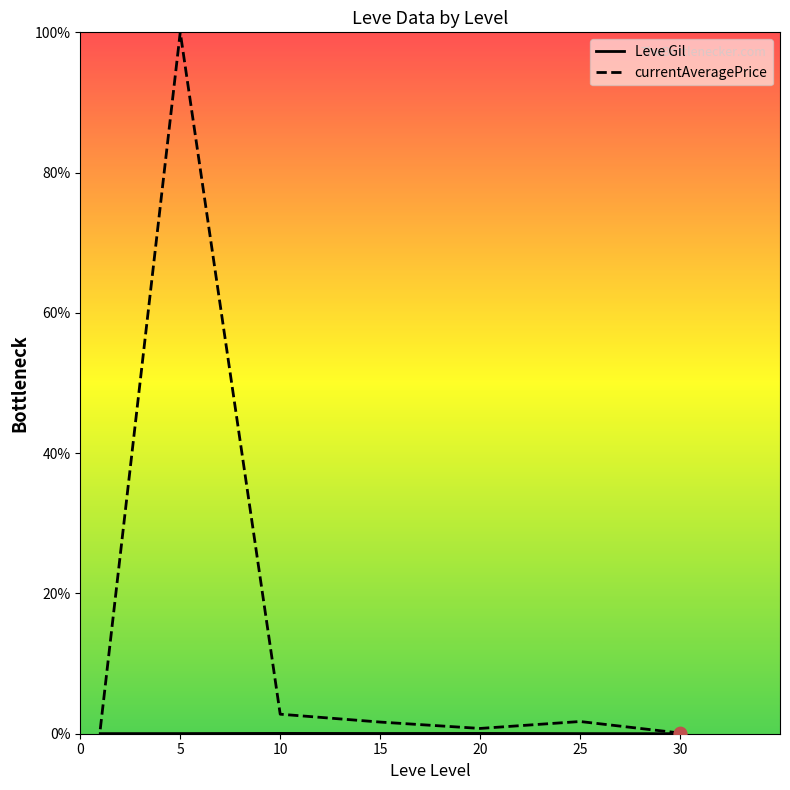

What are all the series names shown in the legend?

Leve Gil, currentAveragePrice